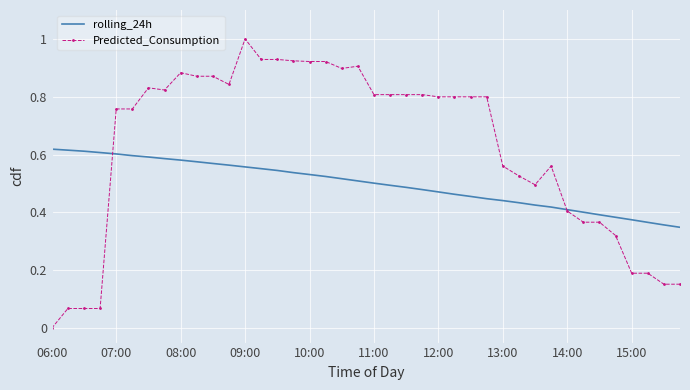

Which series has the largest range (max minus min)?

Predicted_Consumption